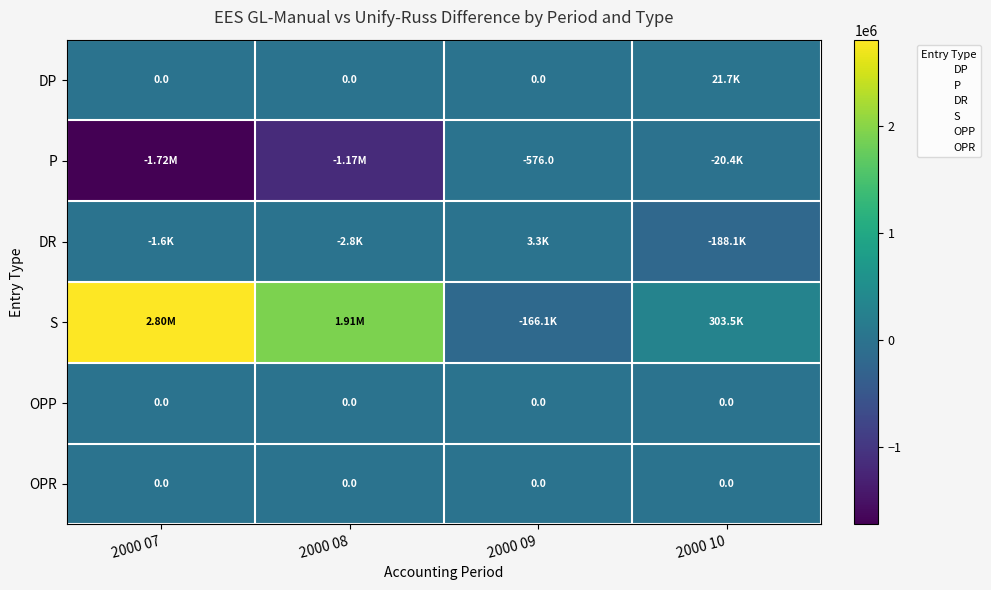

How many series are shown in this chart?

6